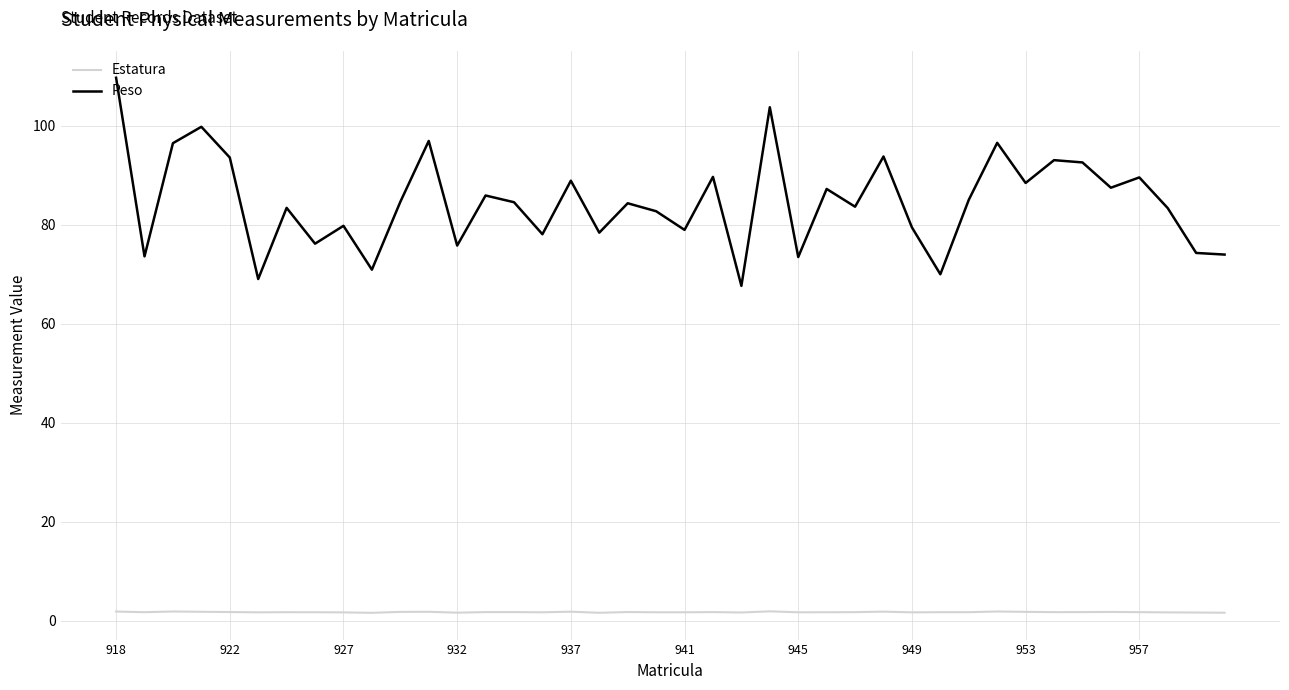

Which series has the largest range (max minus min)?

Peso